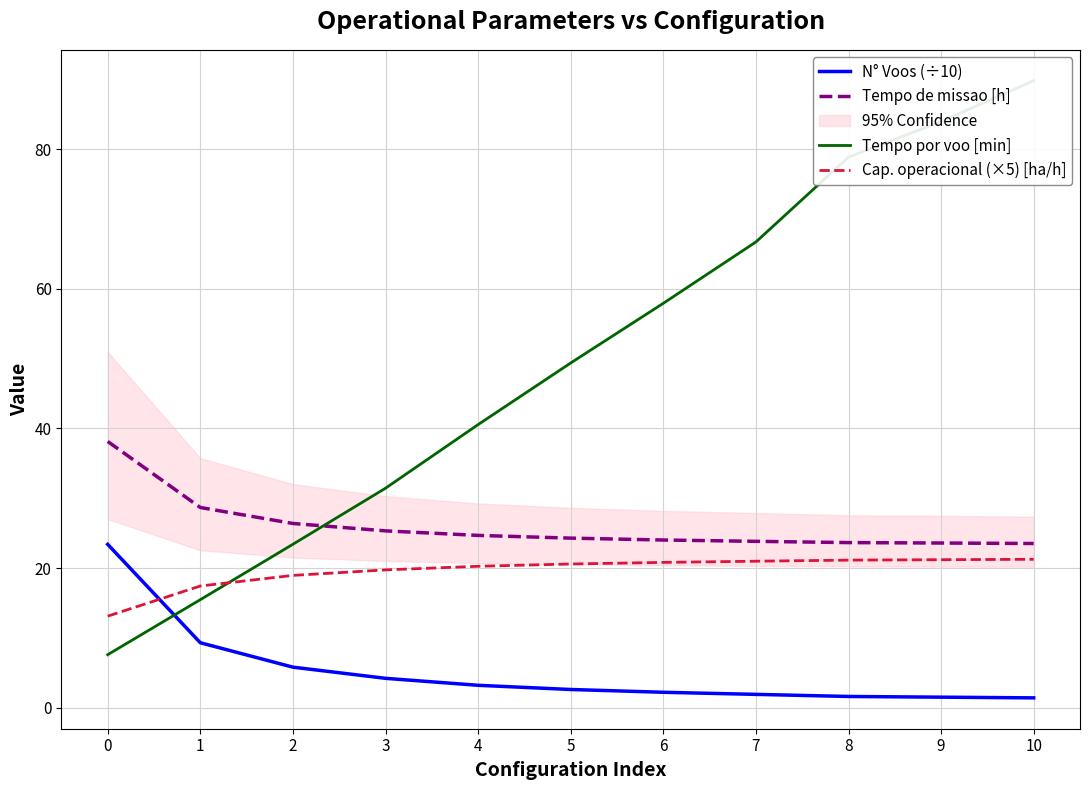

What are all the series names shown in the legend?

N° Voos (÷10), Tempo de missao [h], Tempo por voo [min], Cap. operacional (×5) [ha/h]